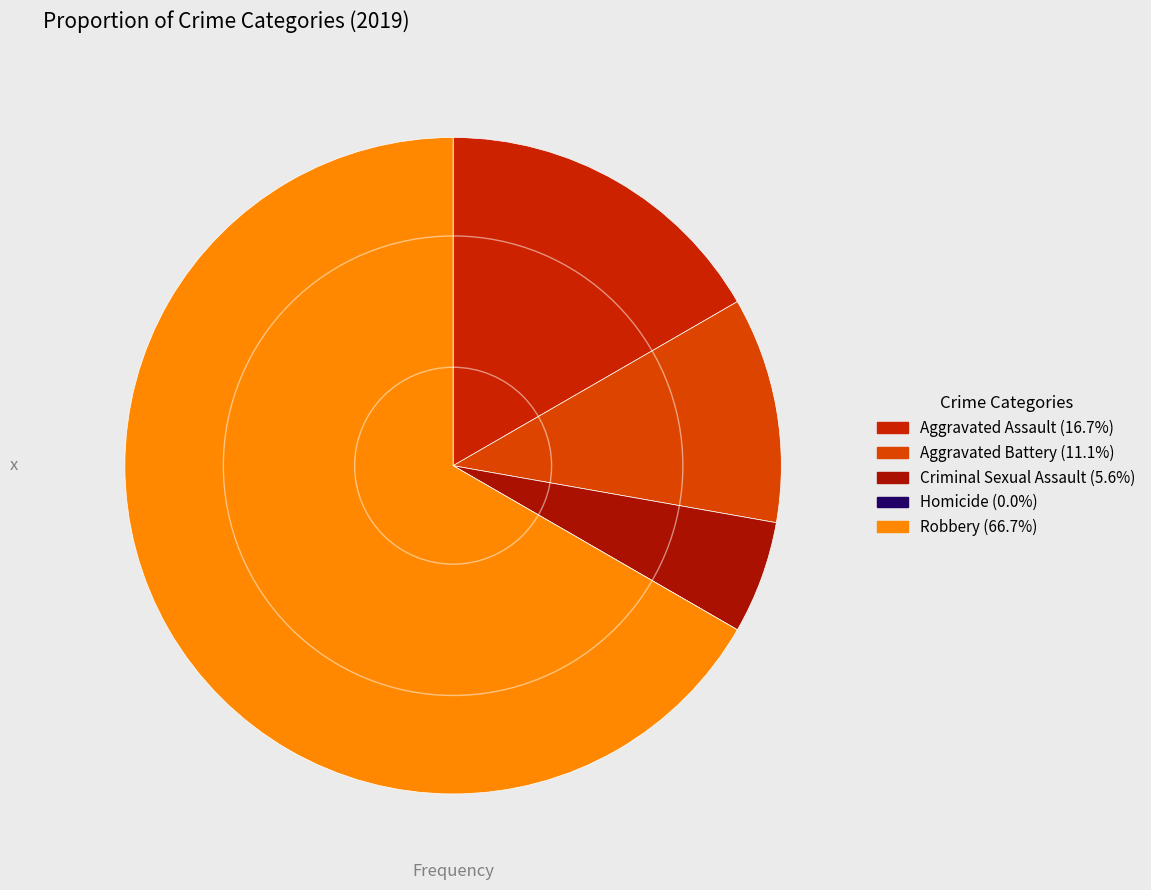

To the nearest percent, what percentage of the pie is Criminal Sexual Assault?

6%